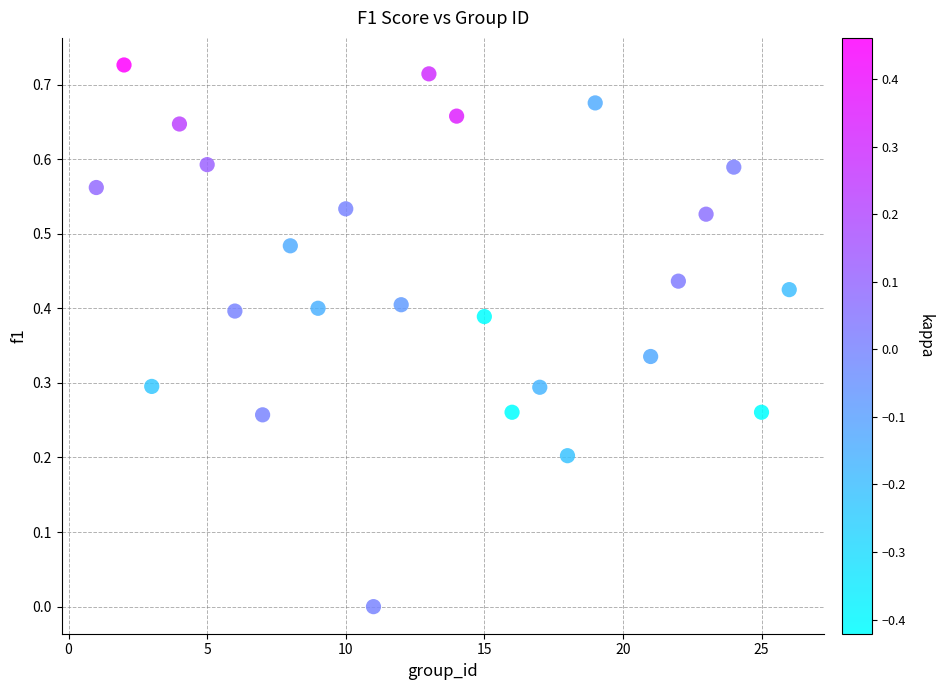

What is the range of X values (max minus min)?

25.0